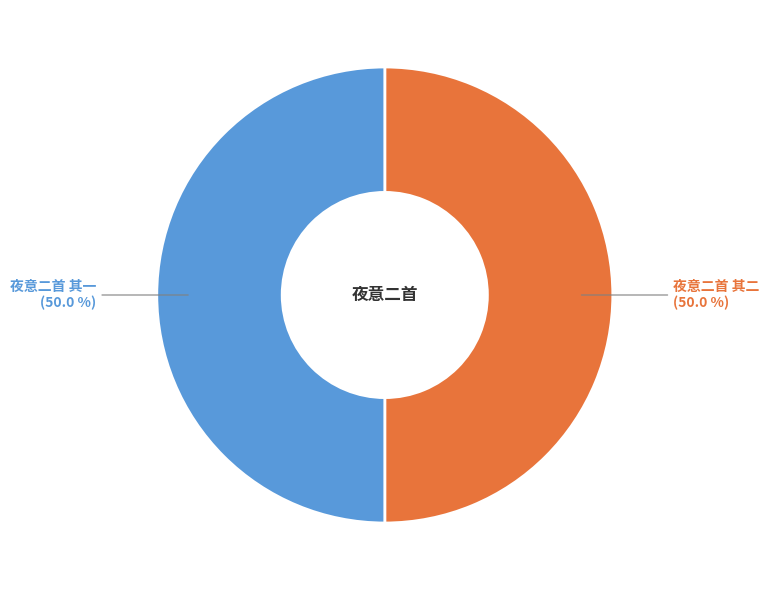

What percentage do 夜意二首 其一 and 夜意二首 其二 together represent?

100.0%